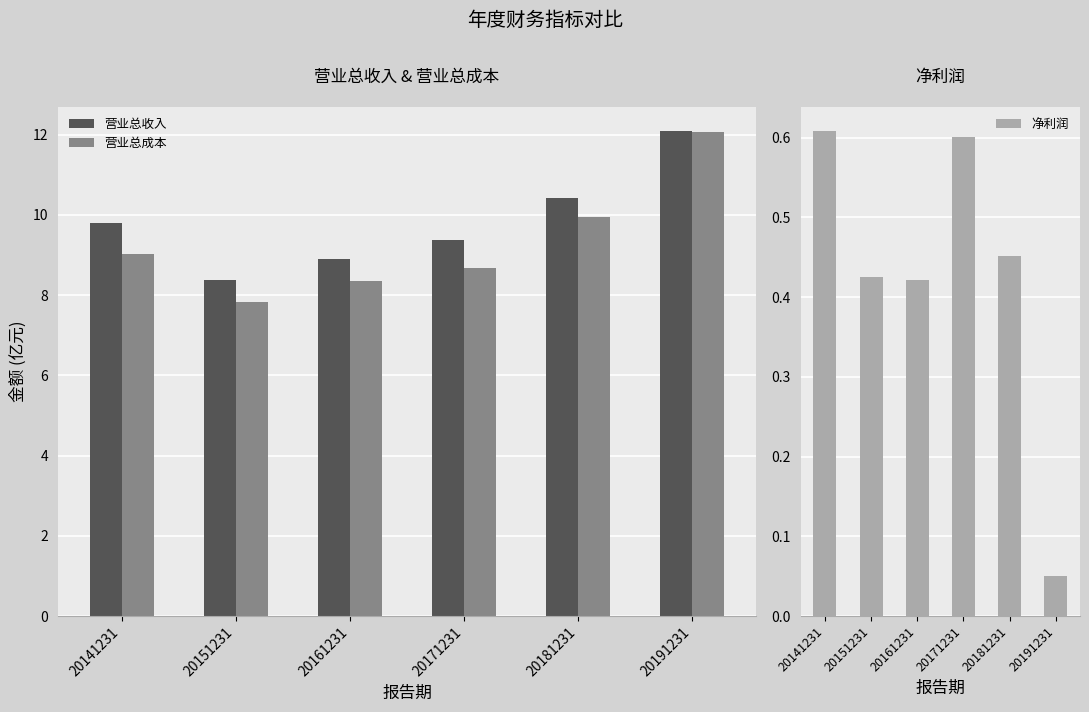

What is the sum of the 营业总成本 values at 20191231 and 20171231?

20.7